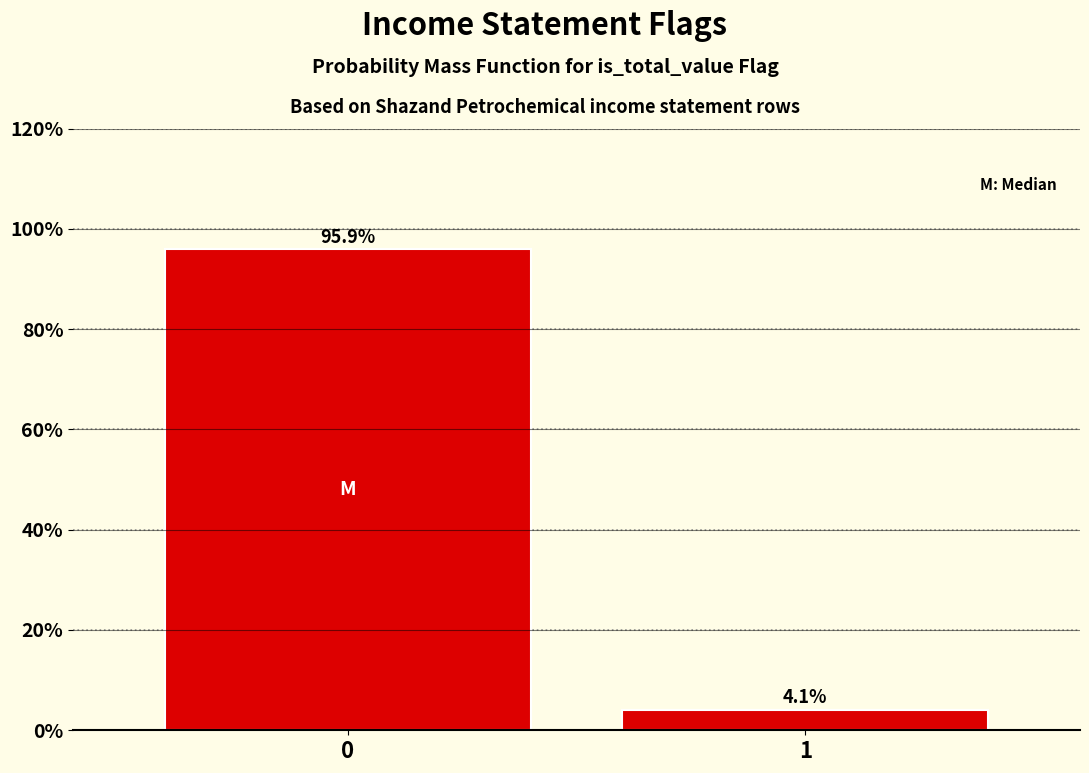

Reading left to right, extract all data points from this chart.

0=95.9	1=4.1